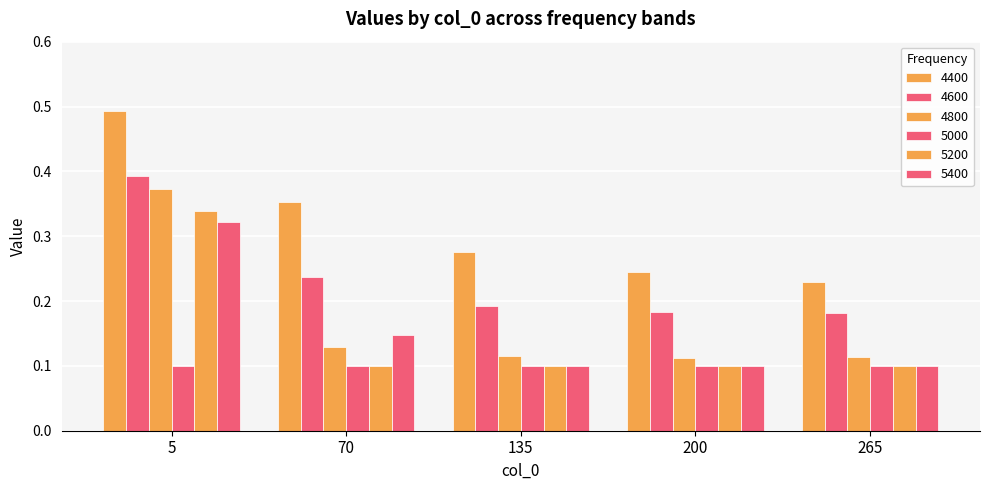

Is the value of 4600 at 265 greater than the value of 4800 at 5?

No